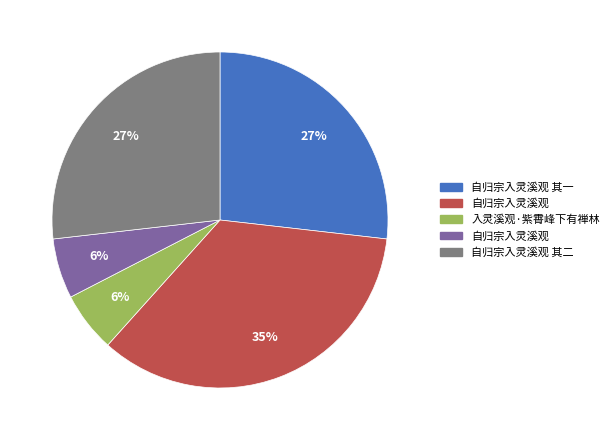

Is there any slice that represents more than half of the pie?

No